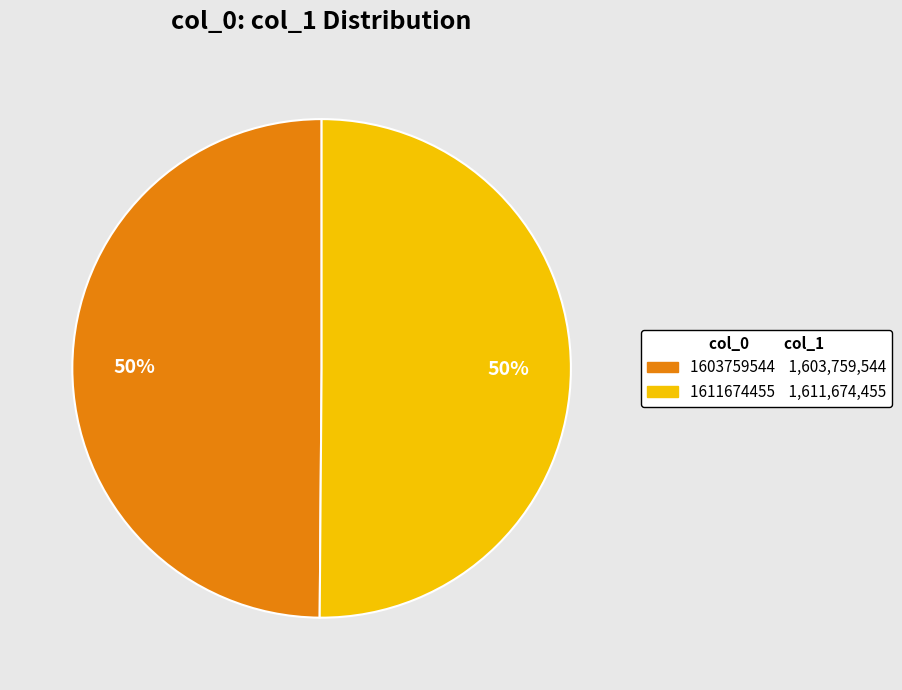

To the nearest percent, what percentage of the pie is 1611674455?

50%